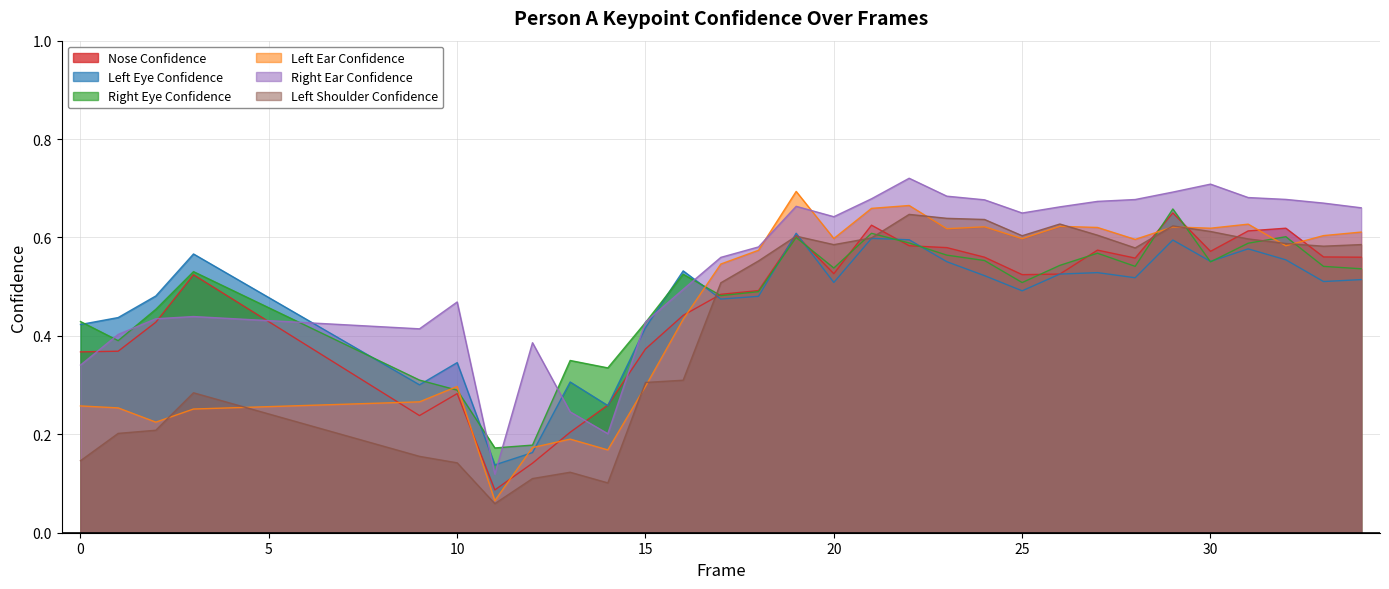

Where is the first local maximum for a_nose_confidence?

3